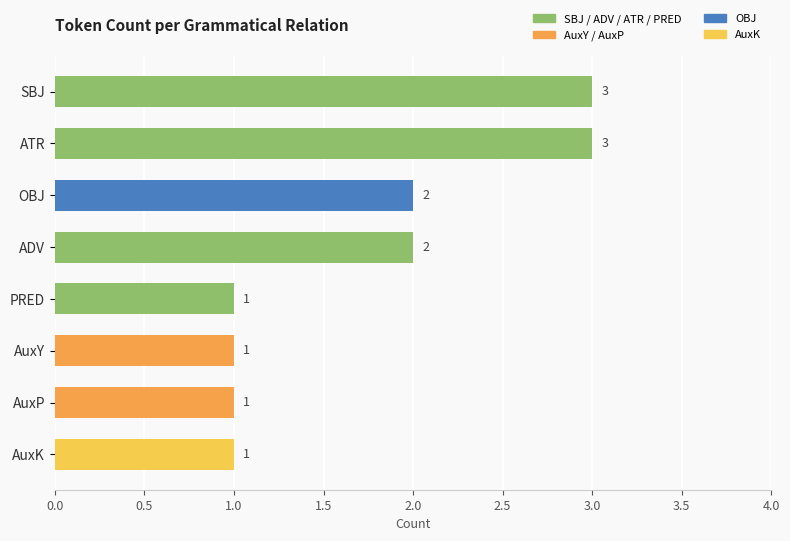

The chart shows a value of 2 at ADV. True or false?

True